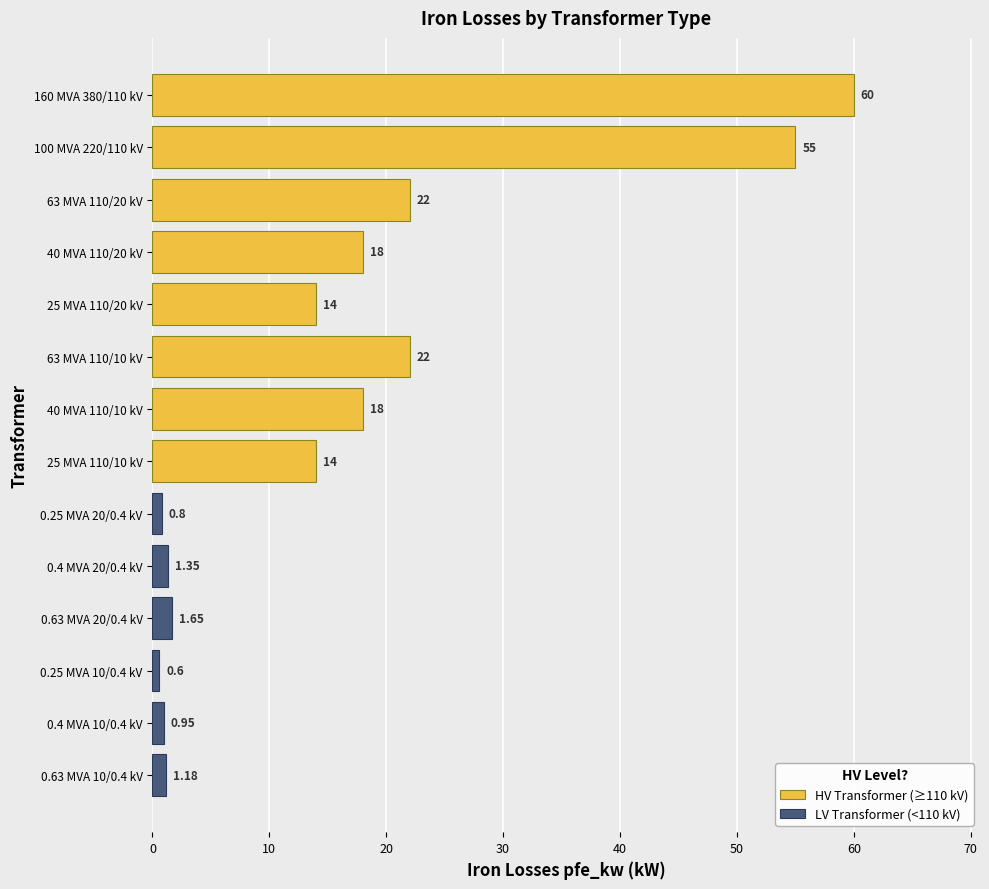

Between 40 MVA 110/10 kV and 0.4 MVA 10/0.4 kV, which series saw the biggest shift?

pfe_kw